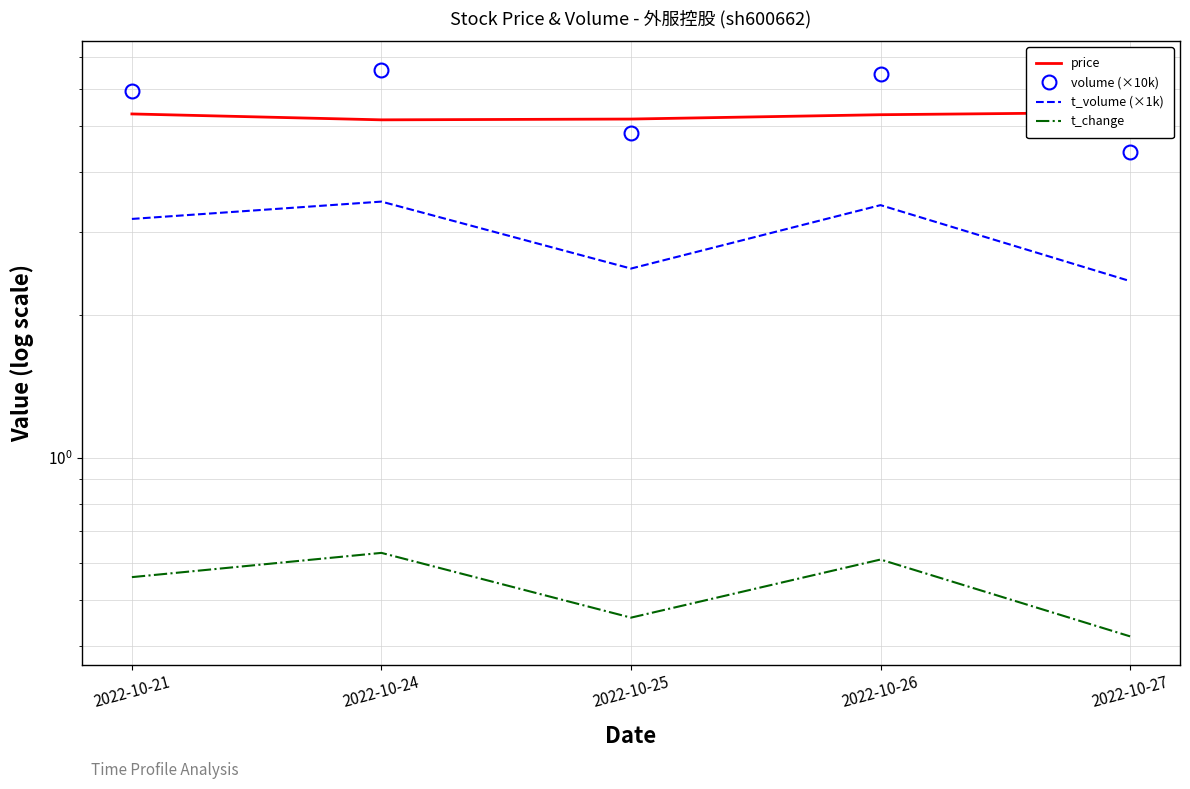

The value of t_volume (×1k) at 2022-10-26 is 3.4. True or false?

True